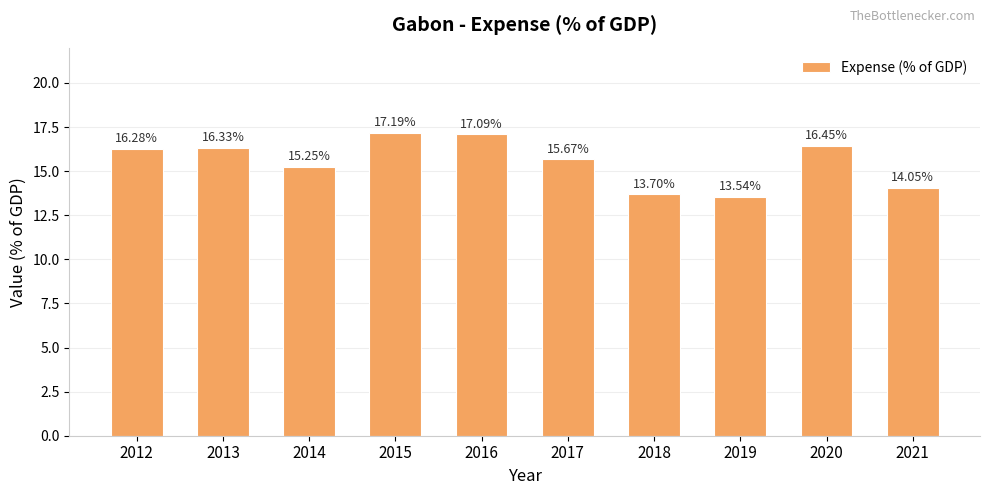

What is the difference between the second highest and second lowest values?

3.4